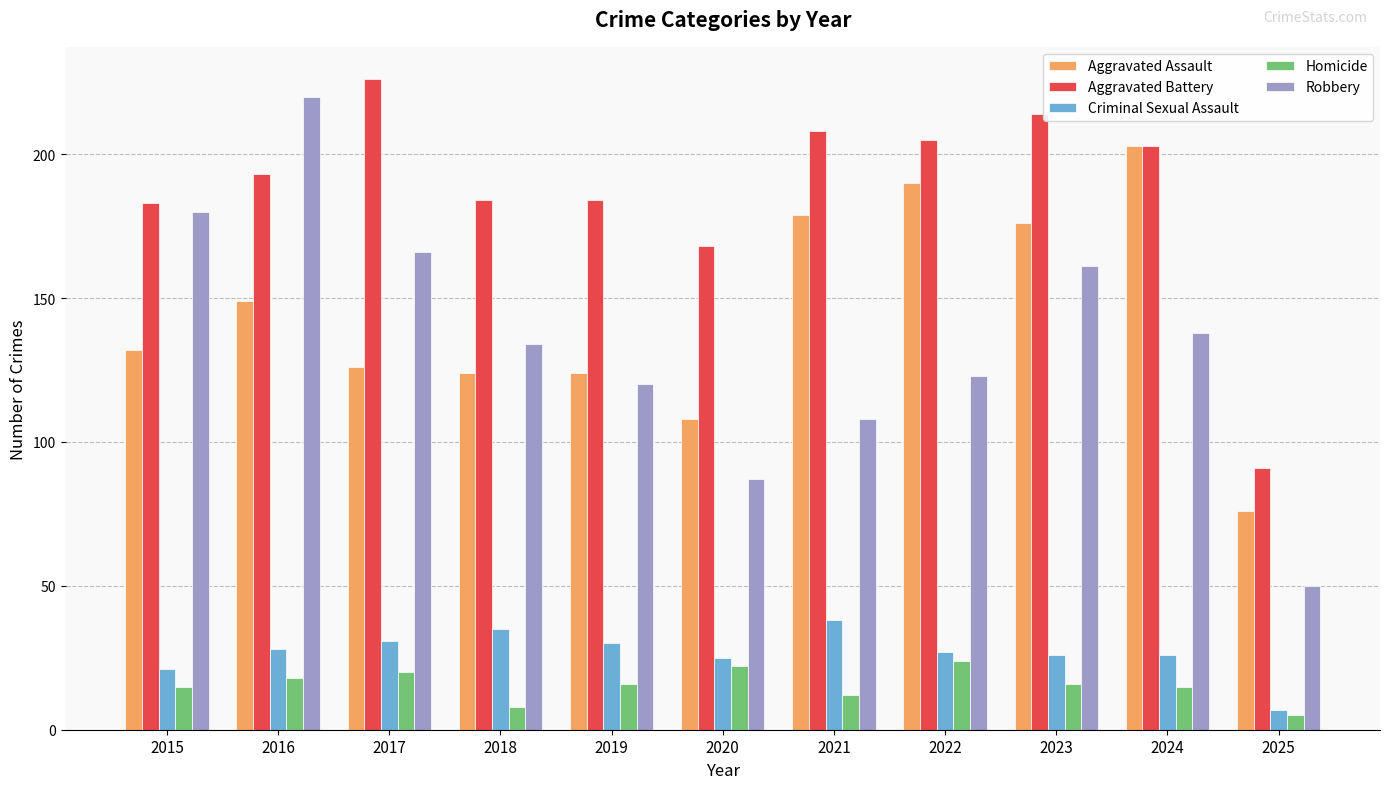

How many categories are shown in the chart?

11